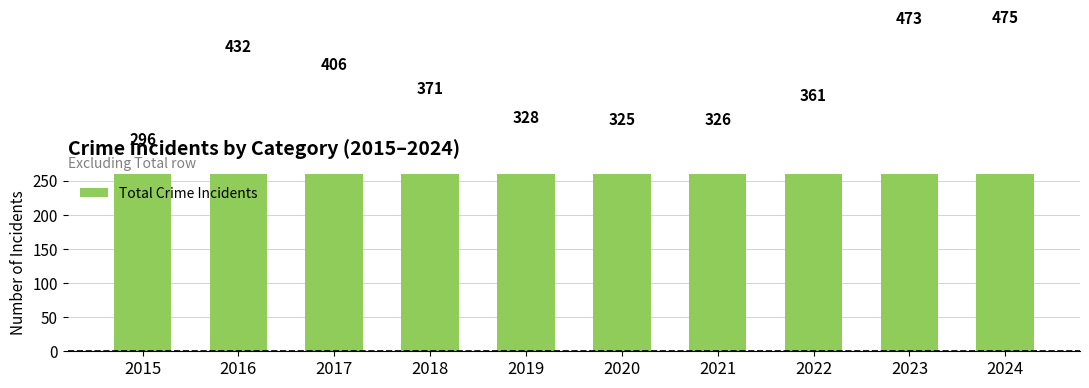

Rank the categories by value from highest to lowest.

2024, 2023, 2016, 2017, 2018, 2022, 2019, 2021, 2020, 2015